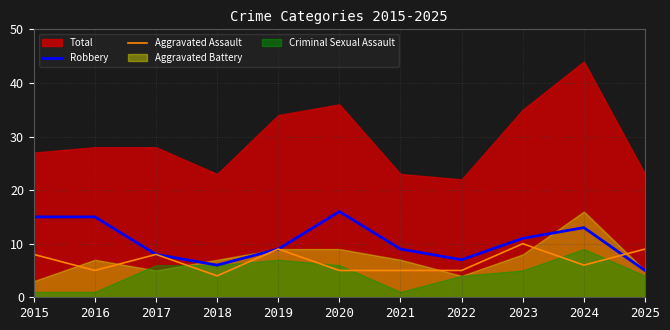

Is the value of Robbery at 2015 greater than the value of Aggravated Assault at 2016?

Yes